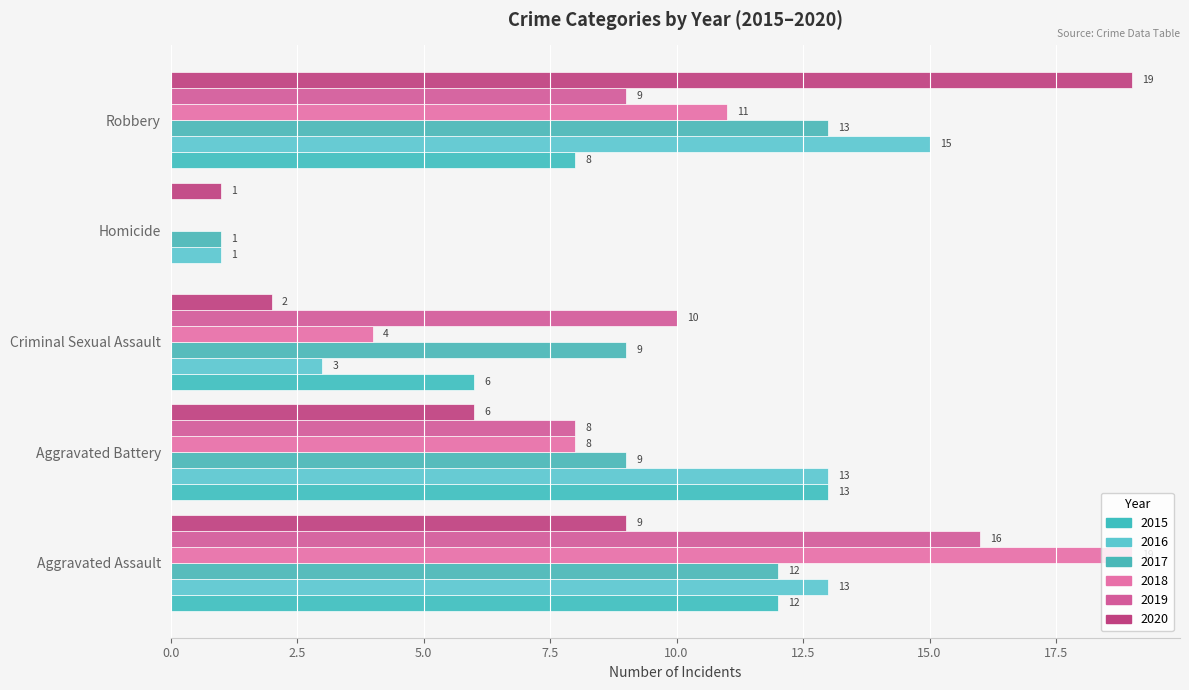

How many distinct data groups are displayed?

6